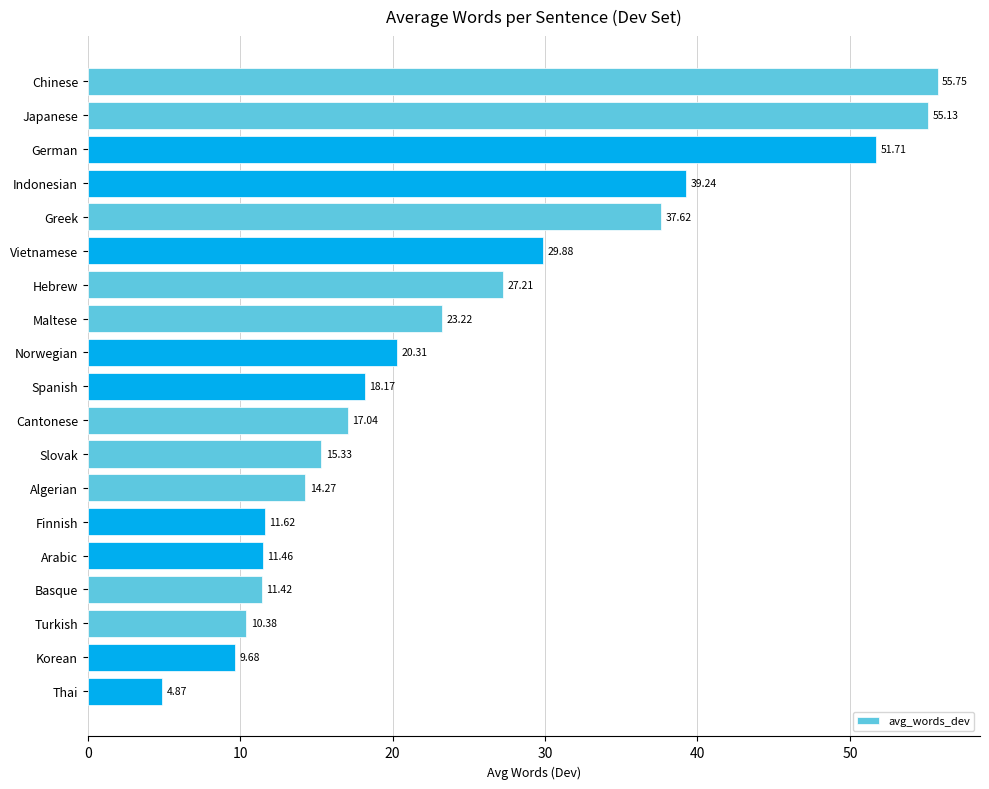

At which label is the value closest to 30?

Vietnamese